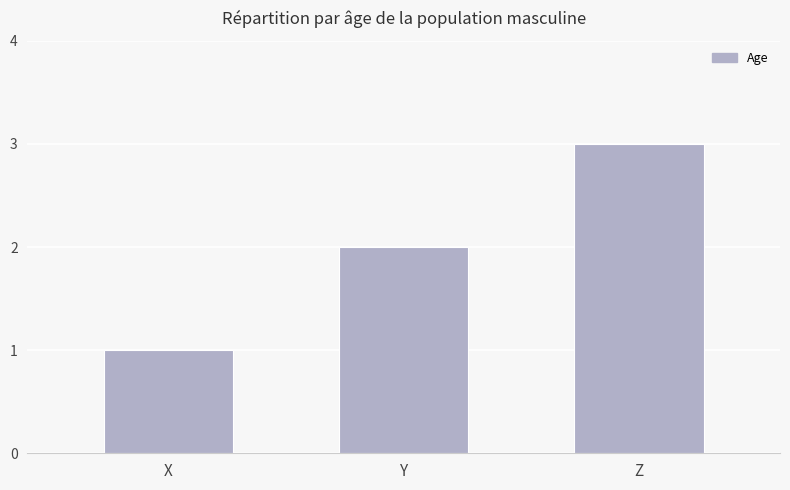

How many values are below 2?

1